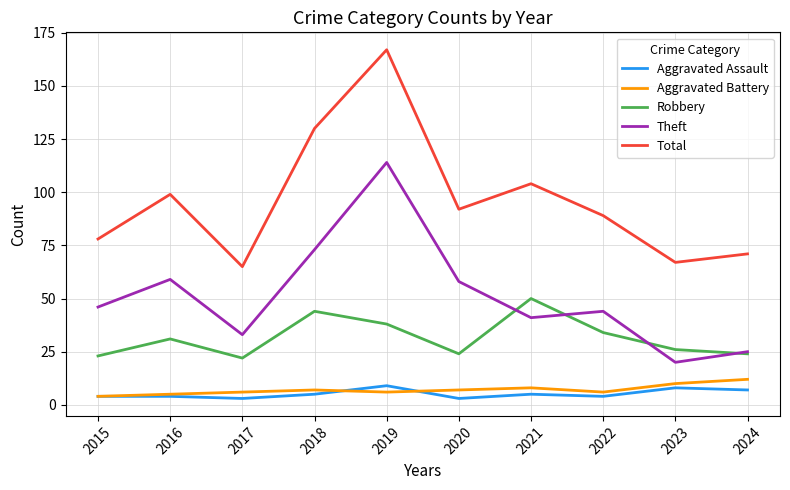

What is the difference between the maximum and second lowest values in the Robbery series?

27